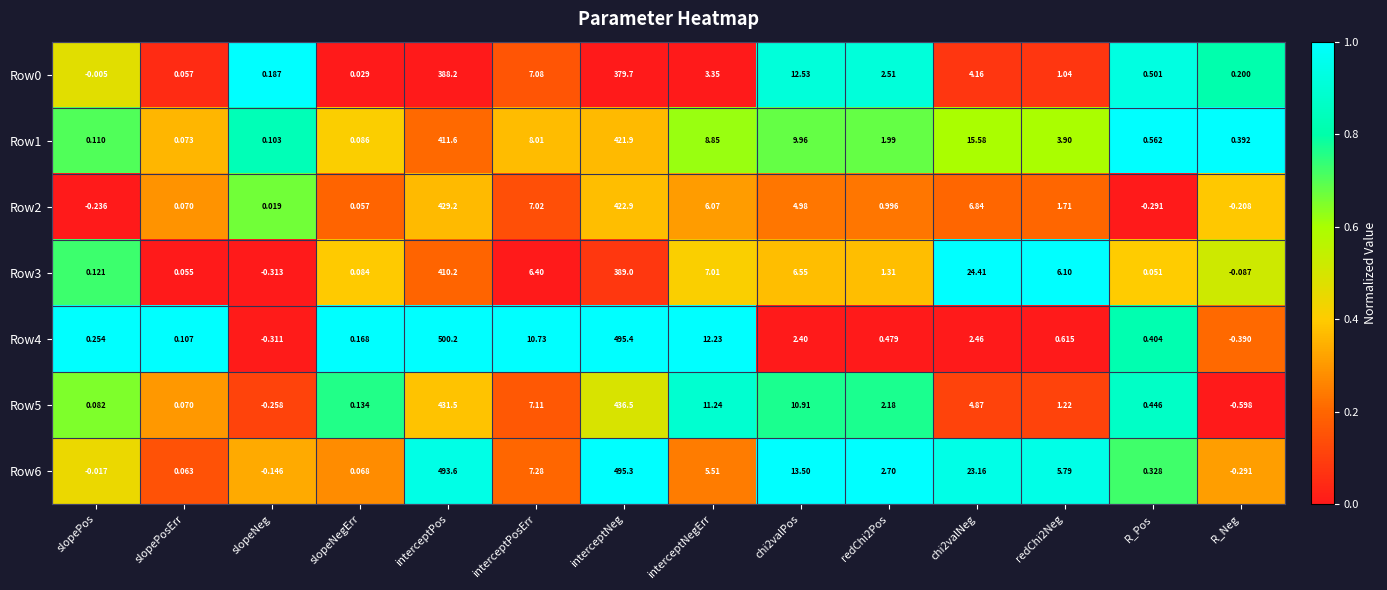

What is the total value across all series at interceptPos?

3064.5